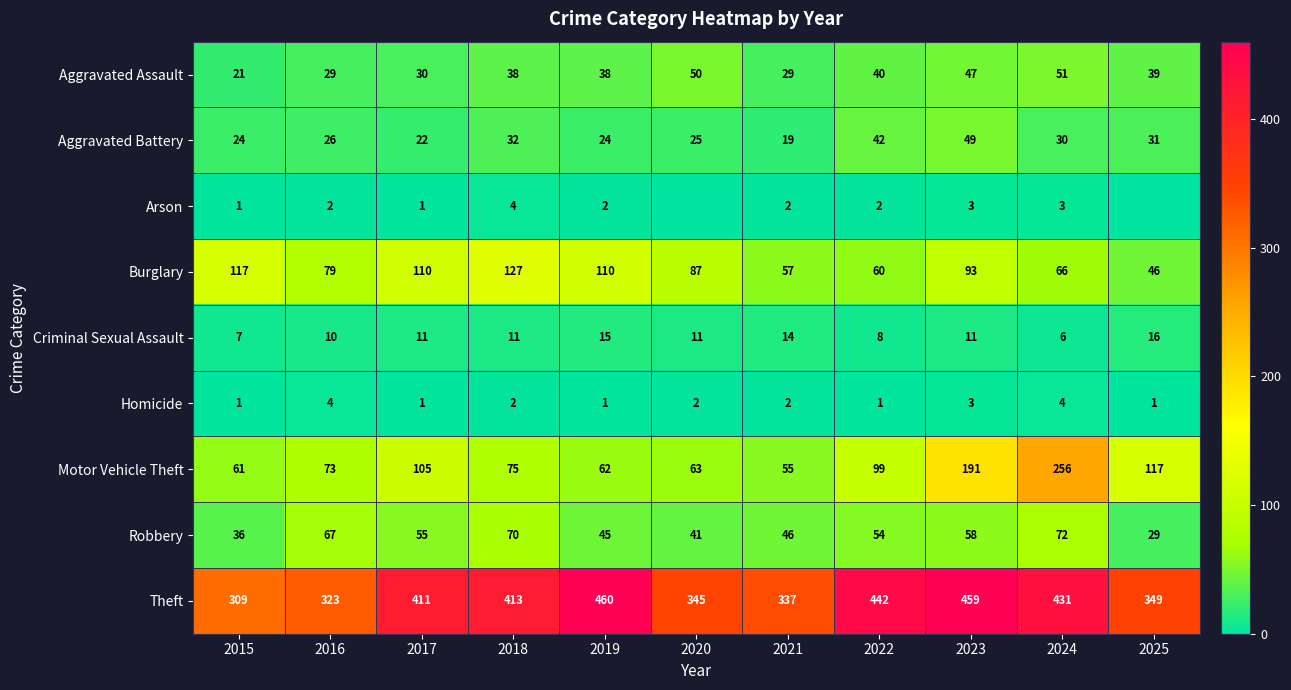

At 2020, list the series in order from largest to smallest.

Theft, Burglary, Motor Vehicle Theft, Aggravated Assault, Robbery, Aggravated Battery, Criminal Sexual Assault, Homicide, Arson